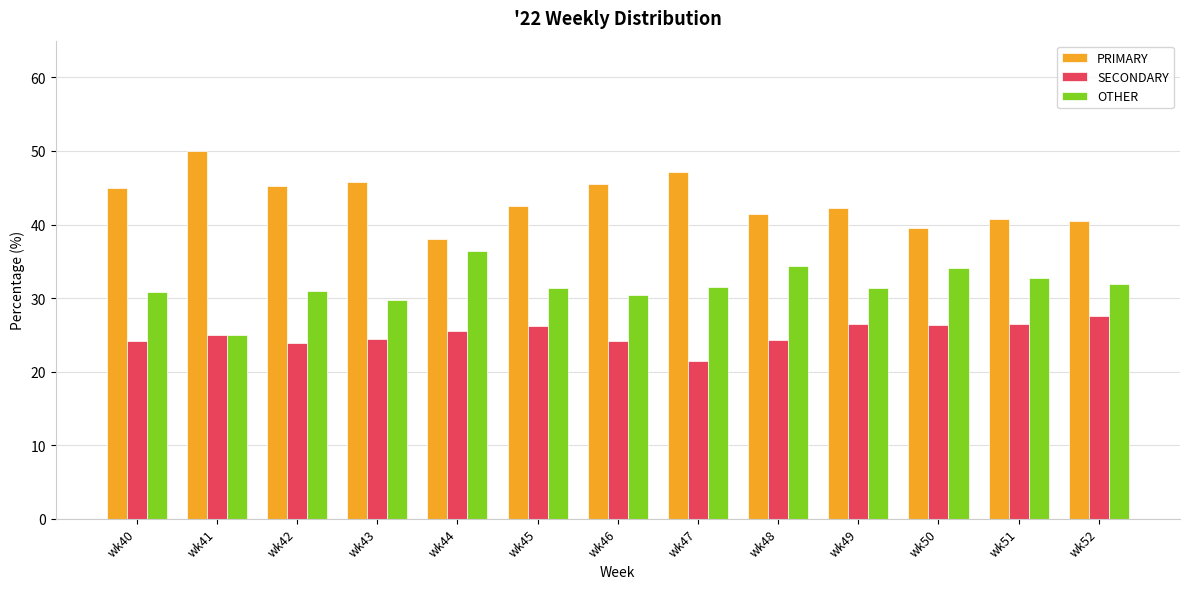

At wk42, list the series in order from smallest to largest.

SECONDARY, OTHER, PRIMARY